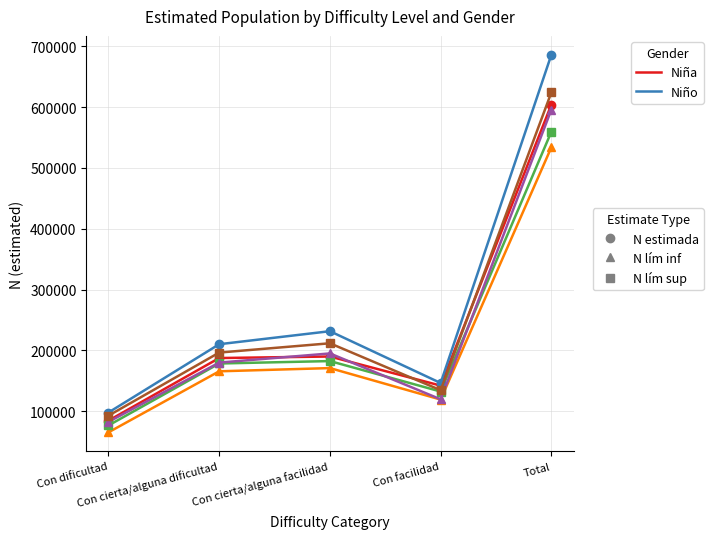

What is the difference between the highest and lowest values at Con dificultad?

32591